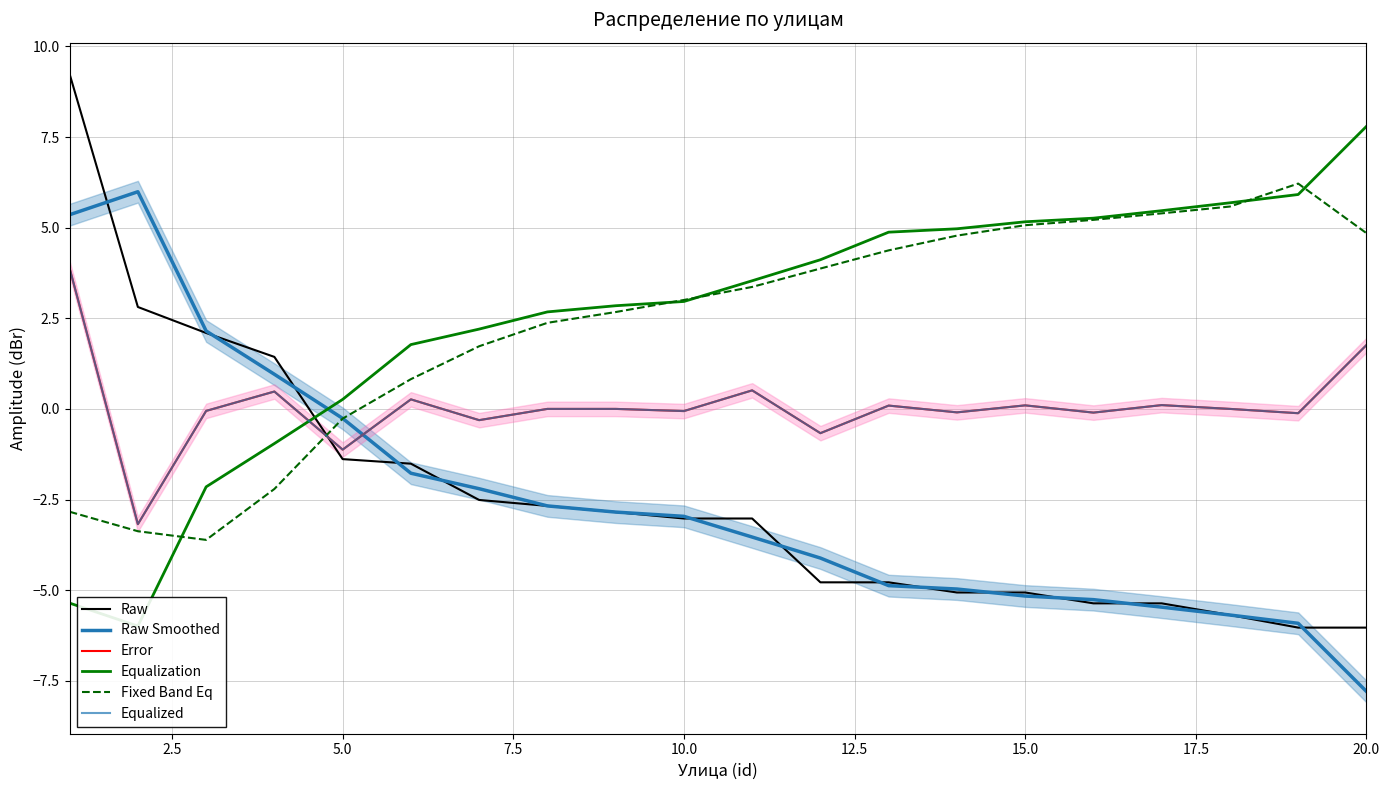

True or false: Equalized and Equalization cross at least once.

True